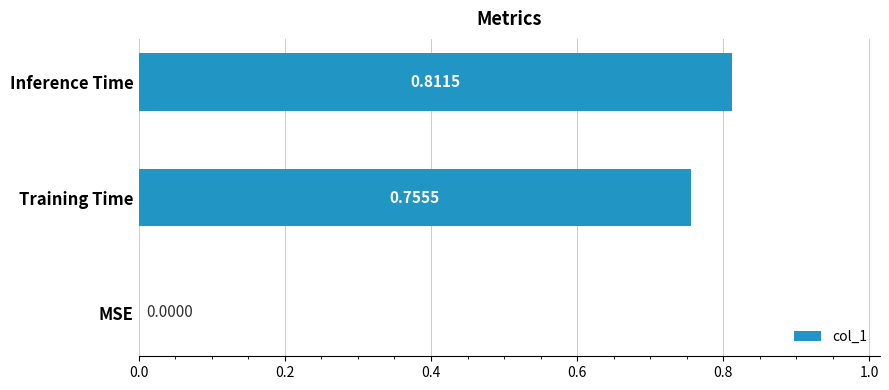

Which has a higher value, Training Time or MSE?

Training Time